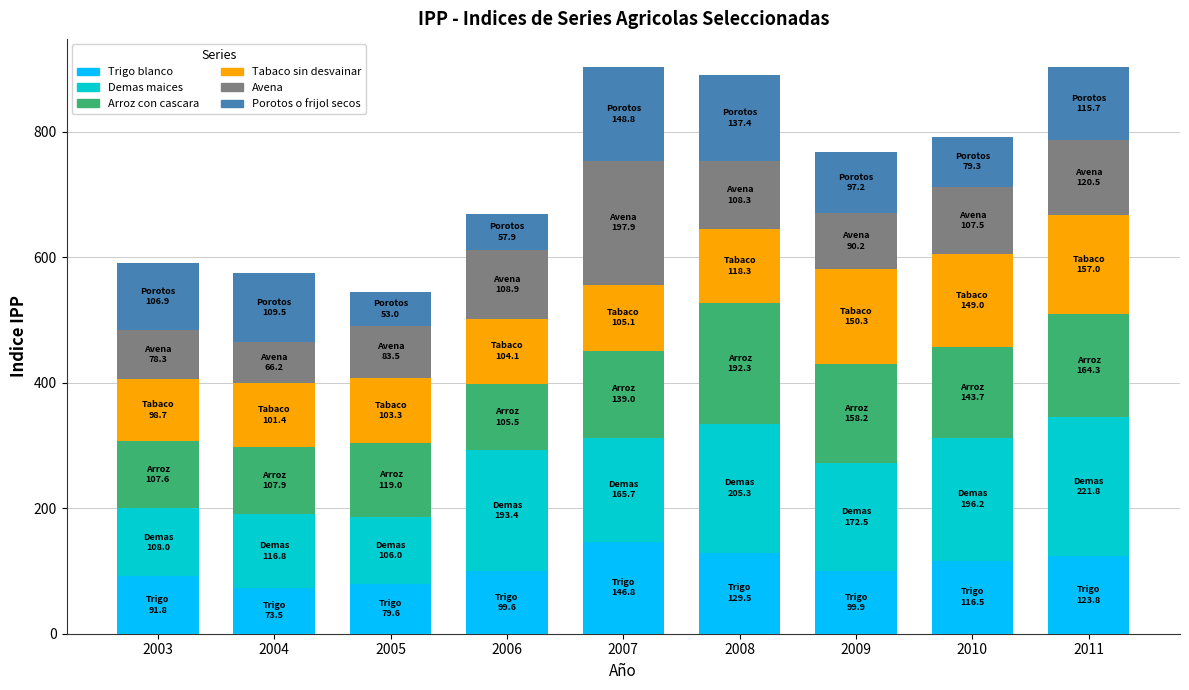

What are all the series names shown in the legend?

Trigo blanco, Demas maices, Arroz con cascara, Tabaco sin desvainar, Avena, Porotos o frijol secos